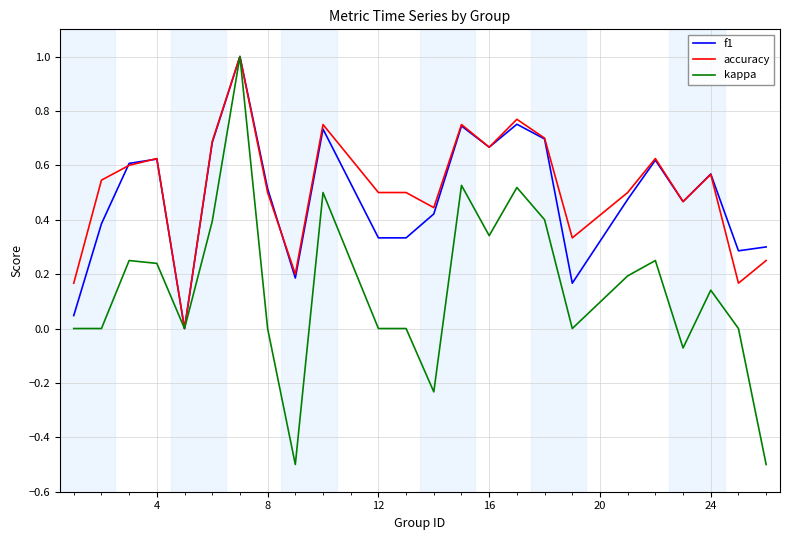

What is the difference between the maximum and minimum values in the kappa series?

1.5